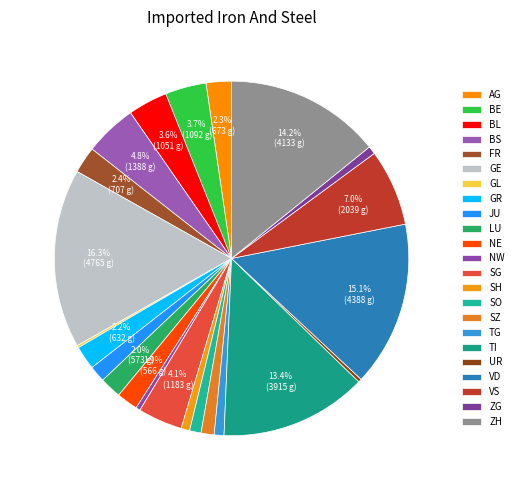

To the nearest percent, what percentage of the pie is LU?

2%